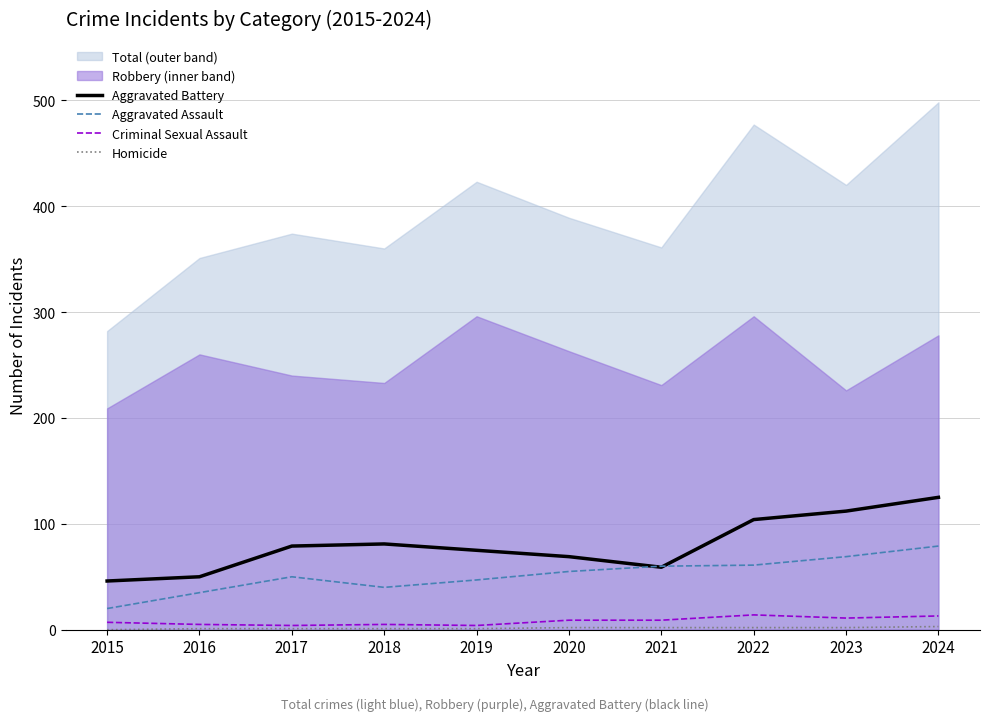

What is the approximate value of Criminal Sexual Assault at 2018?

5